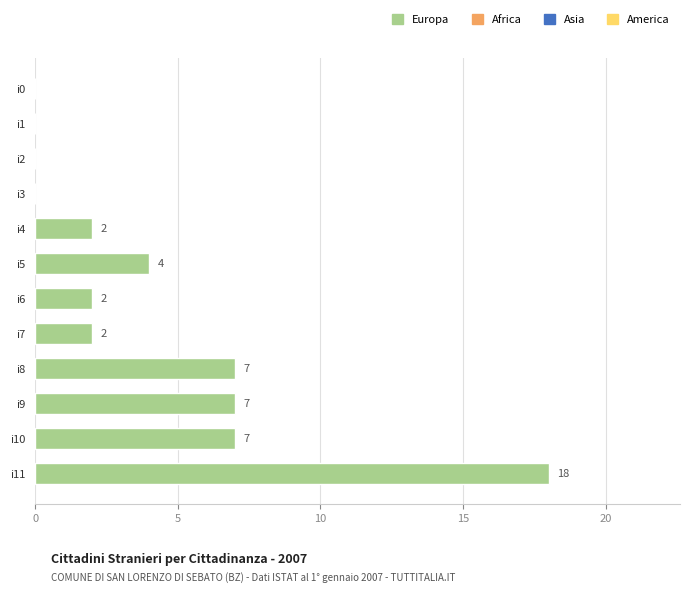

True or false: the data shows 10 at i10.

False